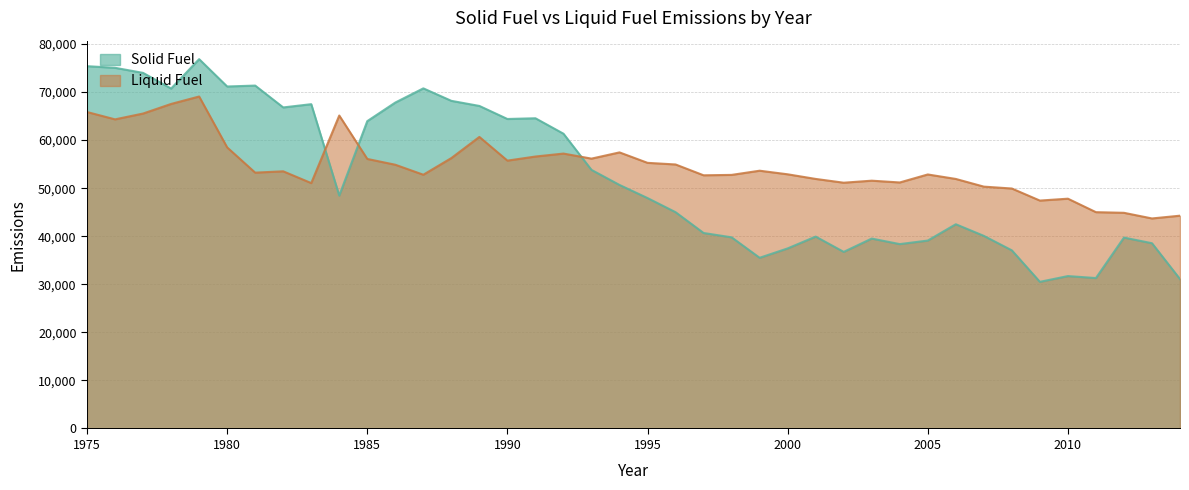

Is it true that Liquid Fuel equals 44872 at 2012?

True